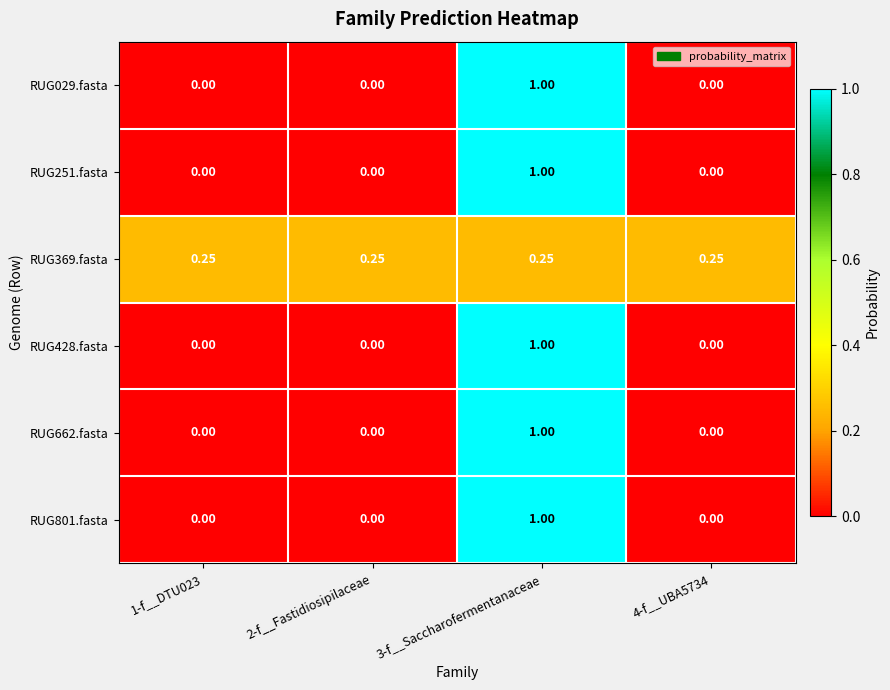

How many data points does each series have?

4